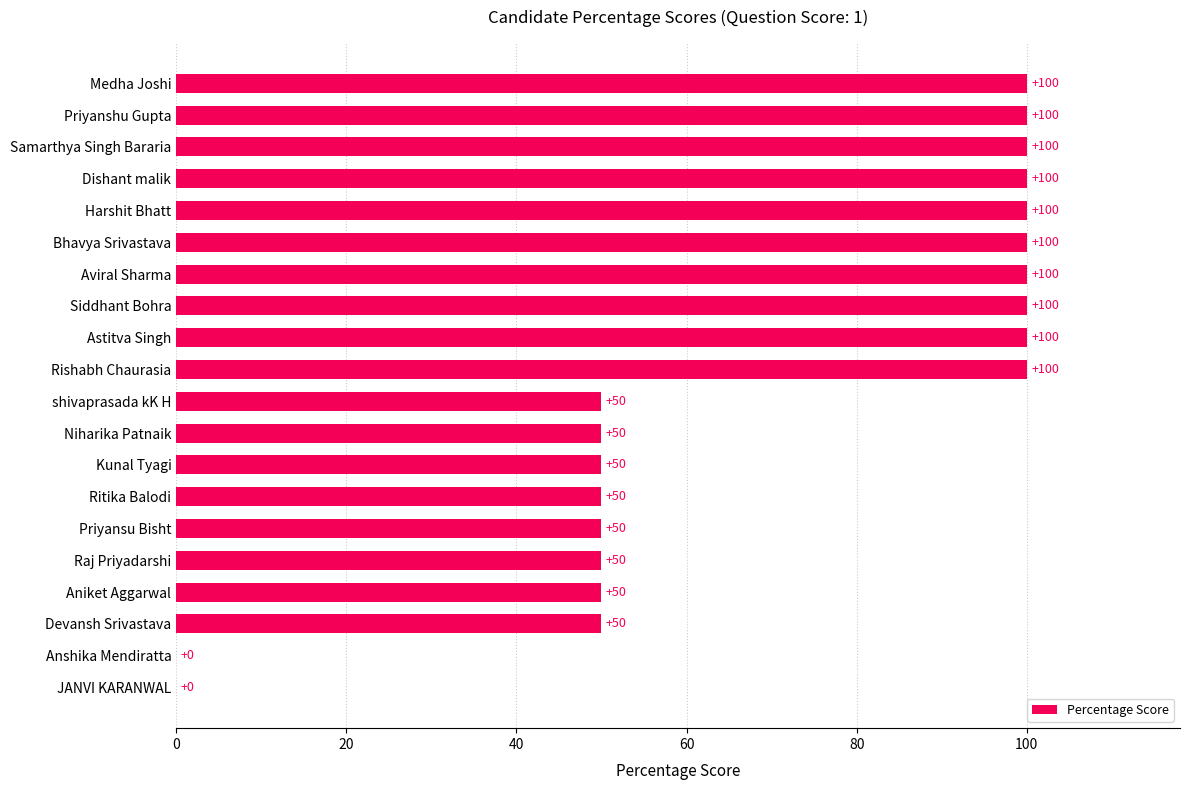

True or false: the data shows 50 at Raj Priyadarshi.

True